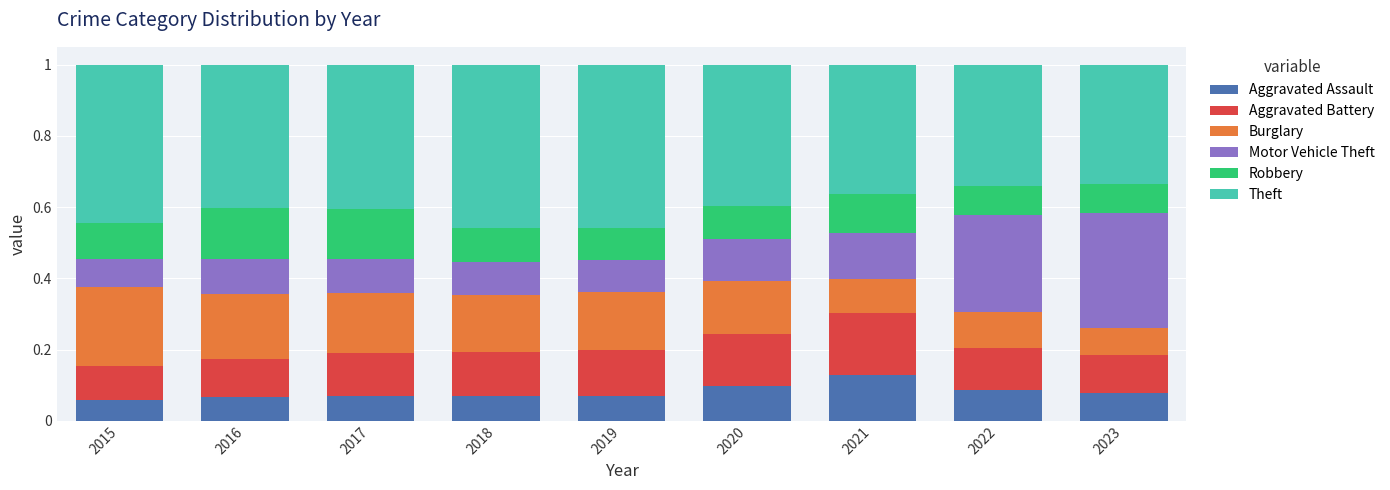

What is the sum of all Aggravated Assault values?

0.7